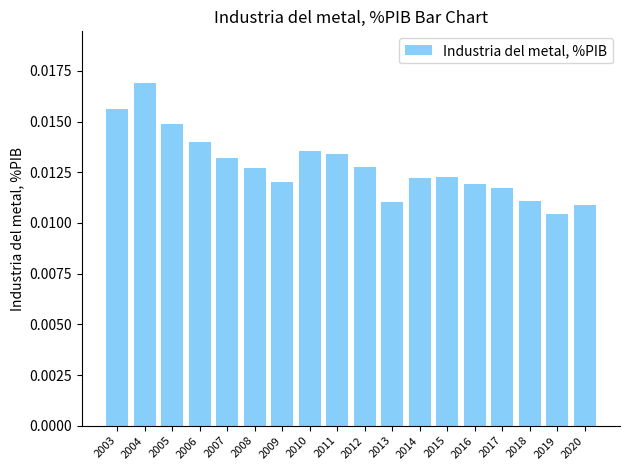

Which category has the highest value across all series?

2004